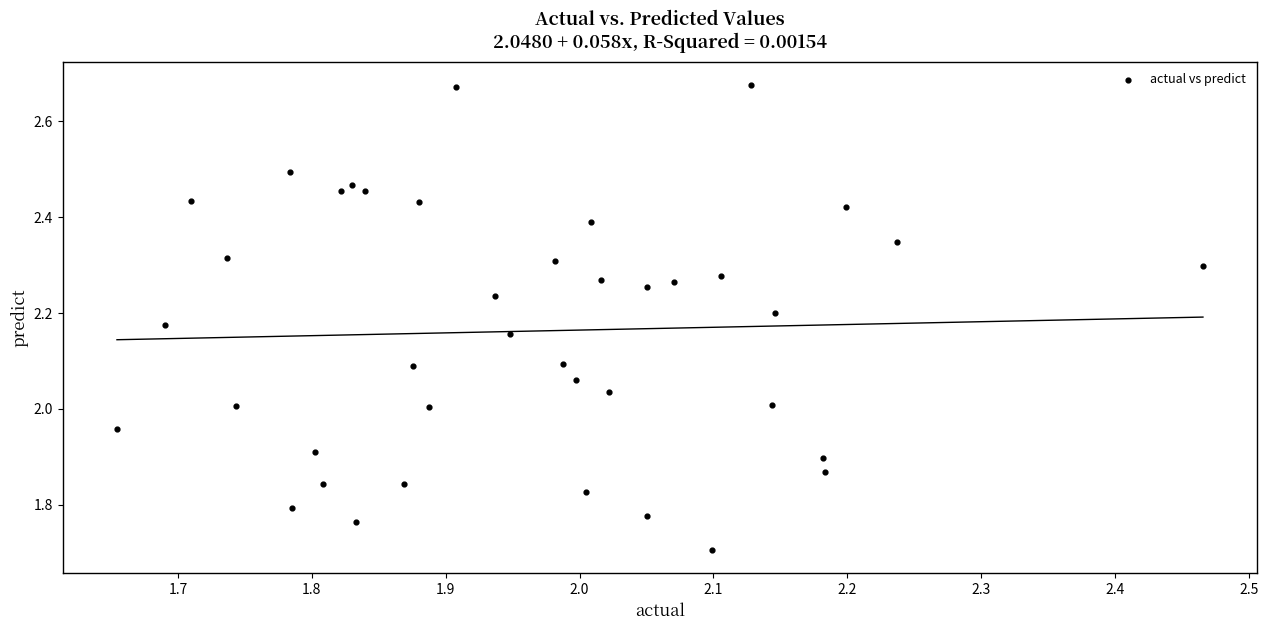

What is the range of Y values (max minus min)?

1.0